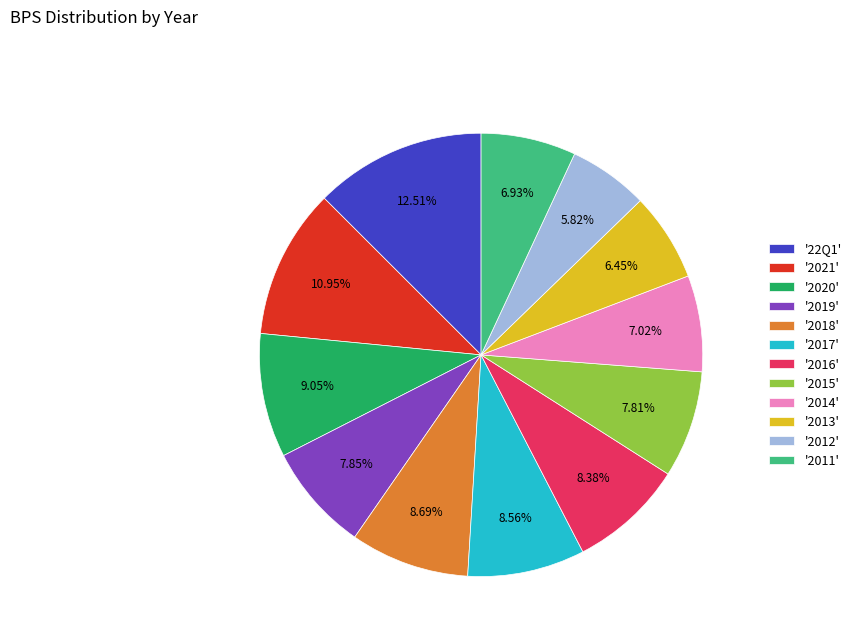

Is there any slice that represents more than half of the pie?

No